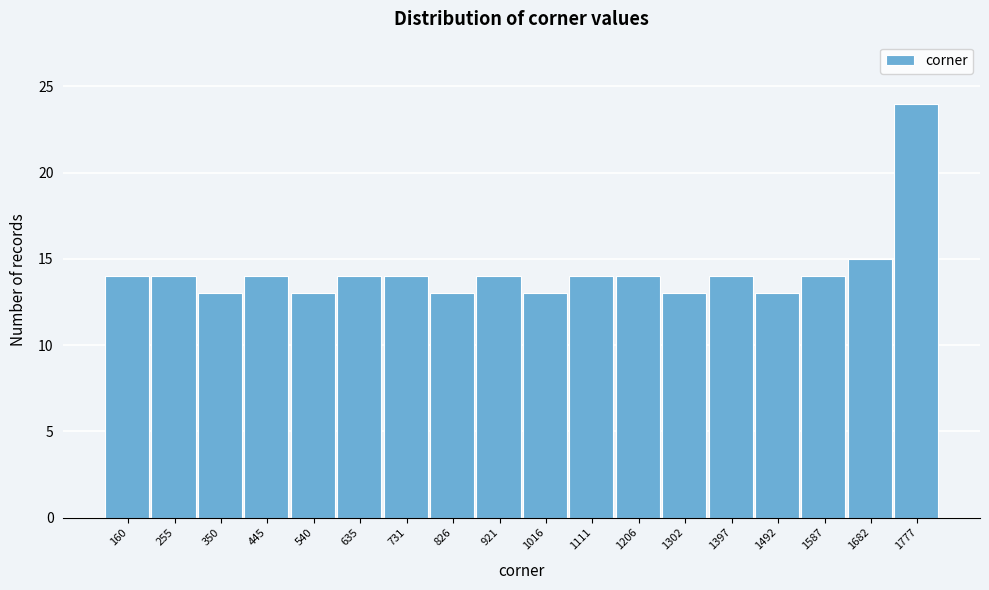

Reading left to right, list all the values displayed in this chart.

14	14	13	14	13	14	14	13	14	13	14	14	13	14	13	14	15	24